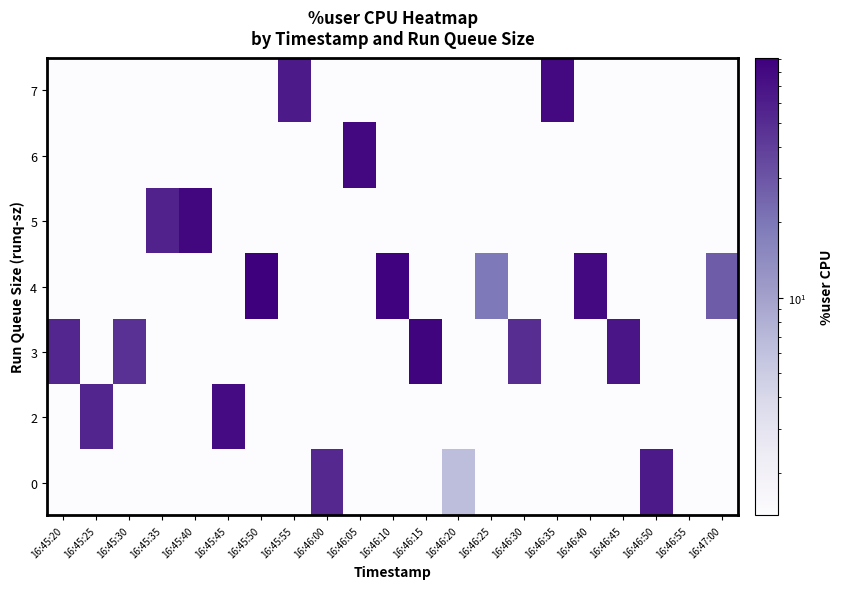

Which series has the largest range (max minus min)?

row_3